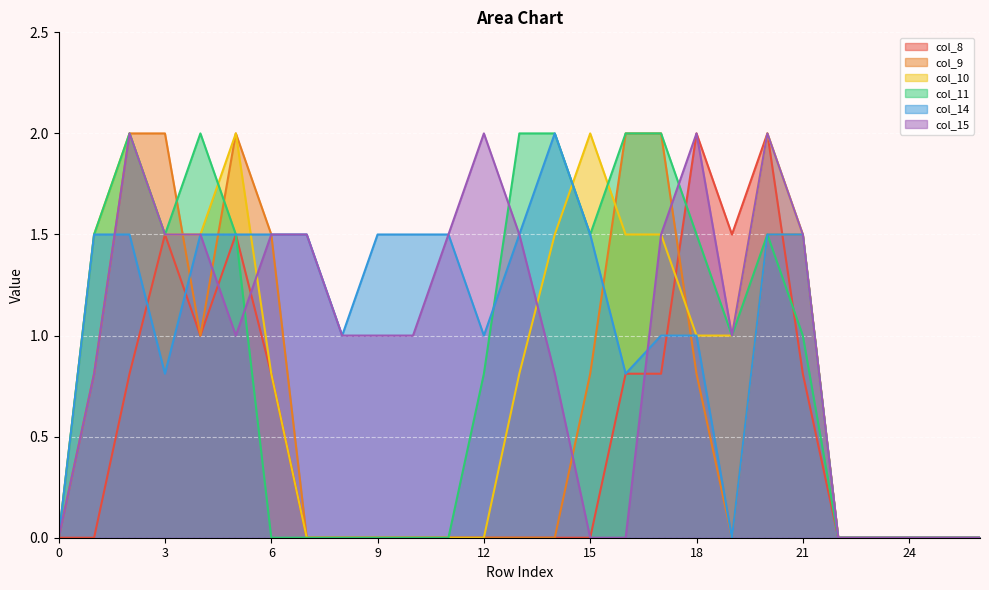

Where is the first local maximum for col_11?

2